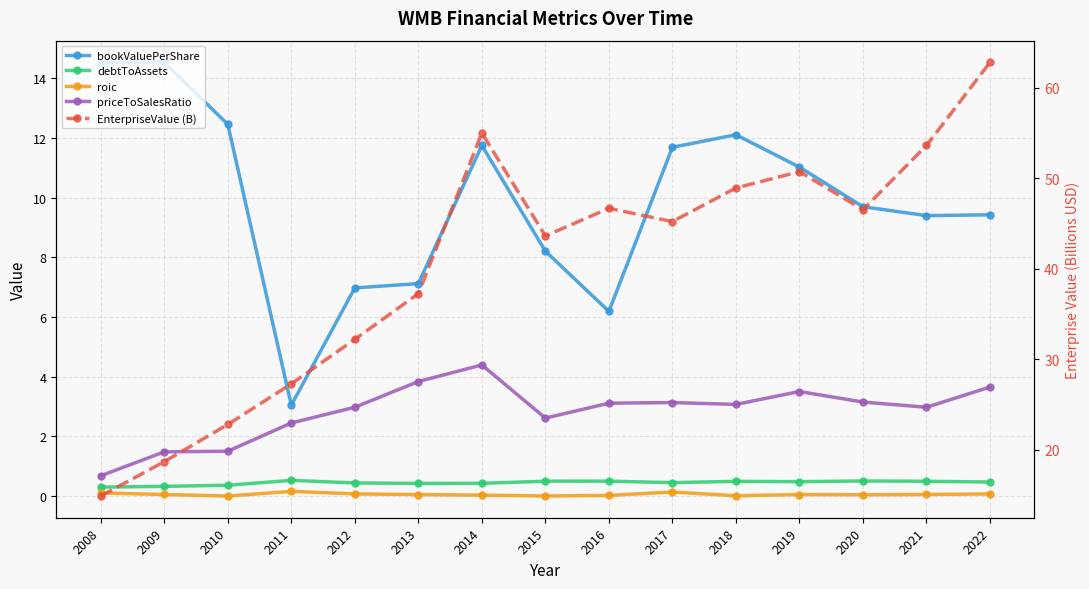

True or false: bookValuePerShare and priceToSalesRatio intersect in this chart.

False